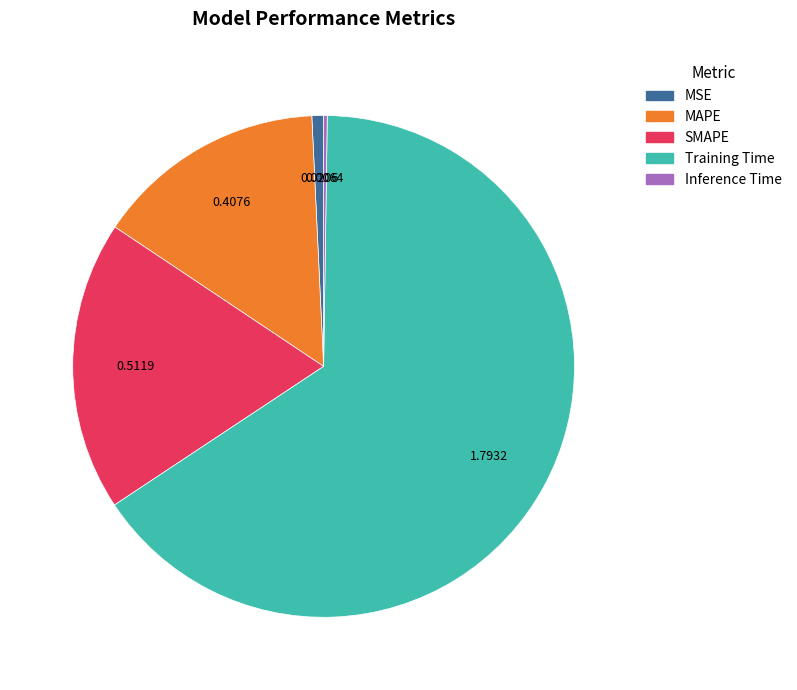

Is it true that Training Time is 65% of the pie?

True